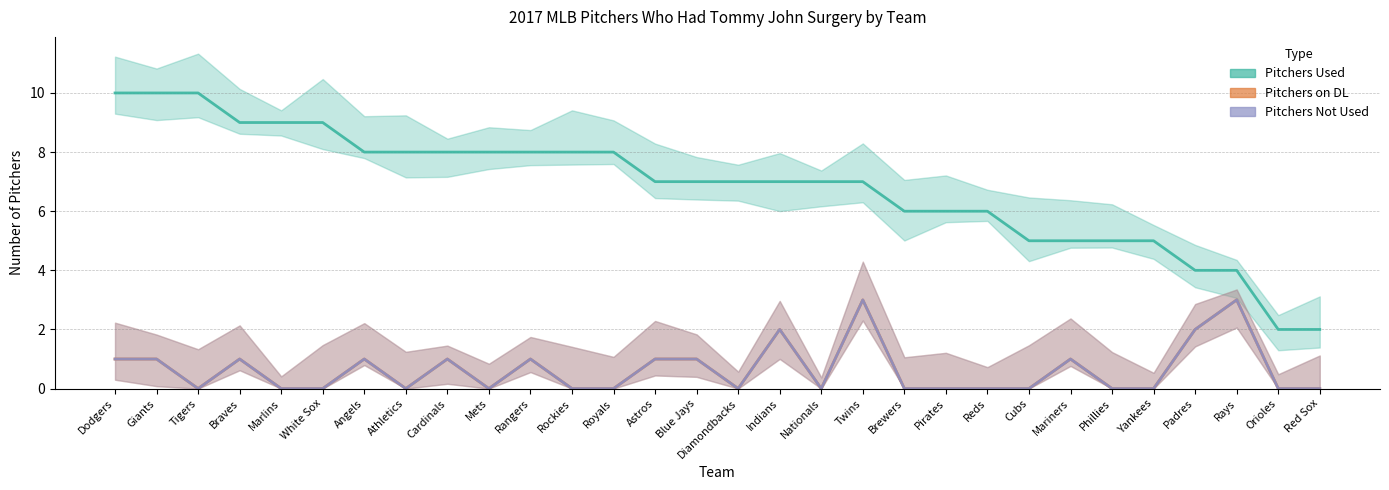

What are all the series names shown in the legend?

Pitchers Used, Pitchers on DL, Pitchers Not Used